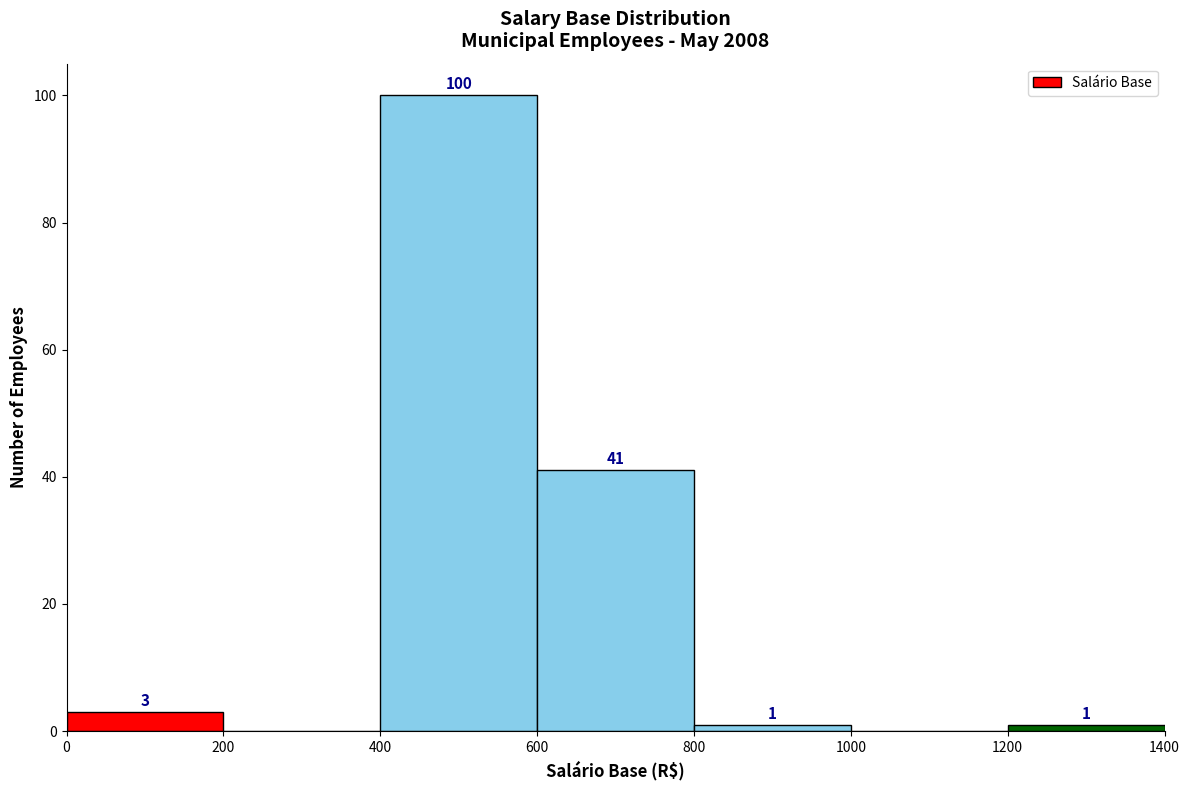

Which range on the x-axis has the tallest bar?

400 to 600